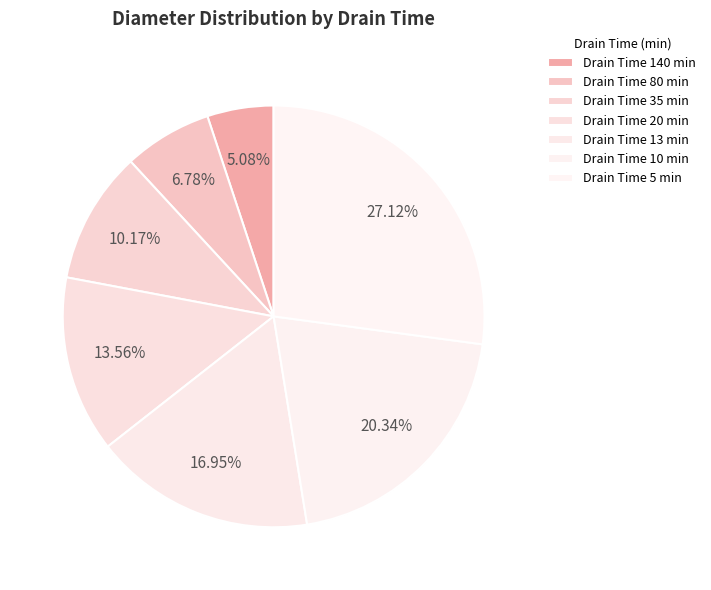

Count the number of slices in the pie.

7